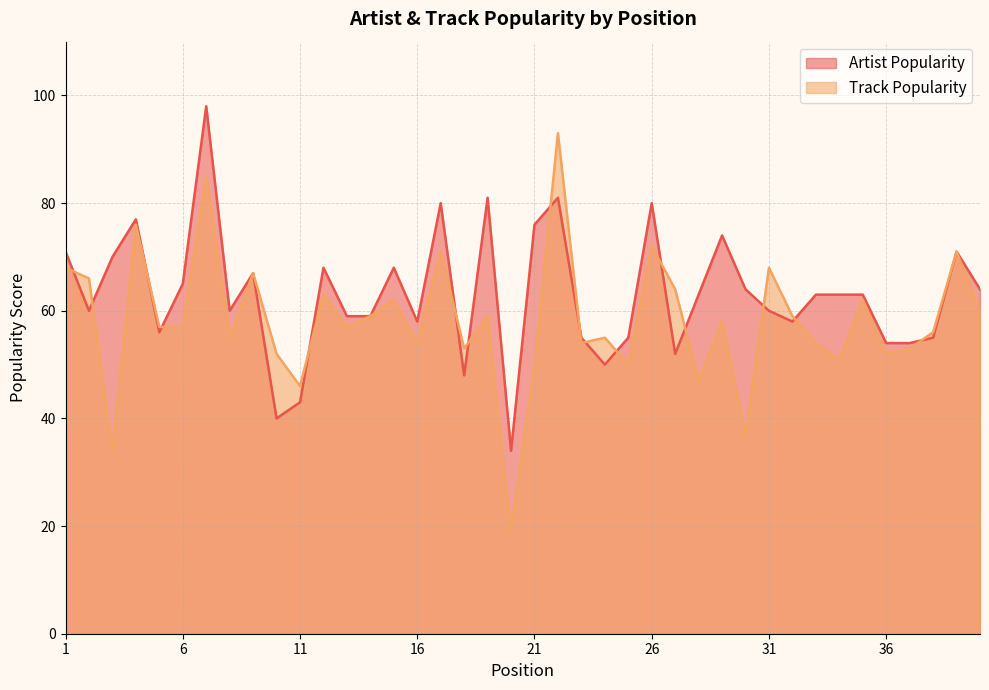

At which label does Artist Popularity first exceed 63?

1